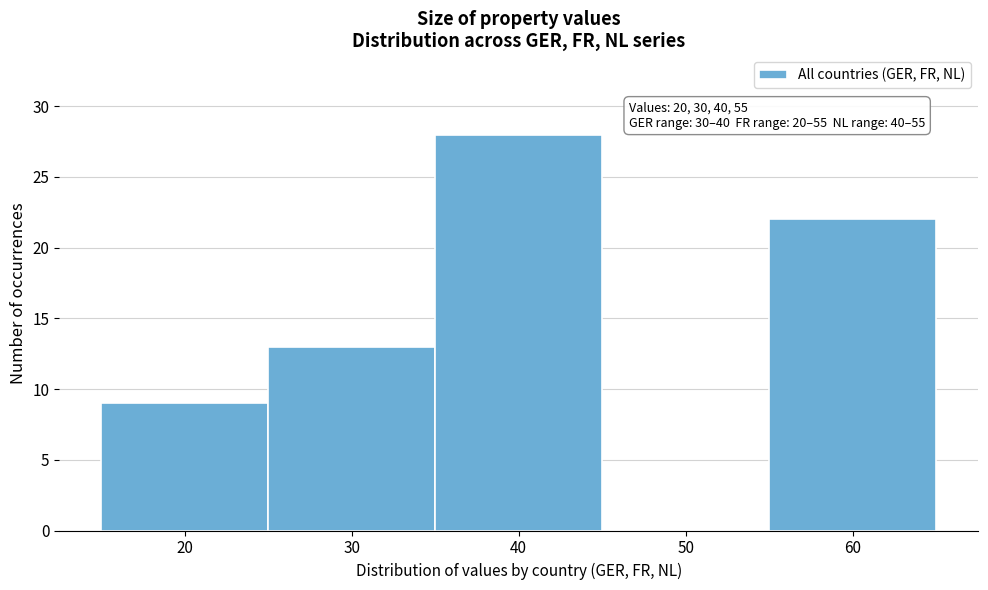

Which range on the x-axis has the tallest bar?

35 to 45